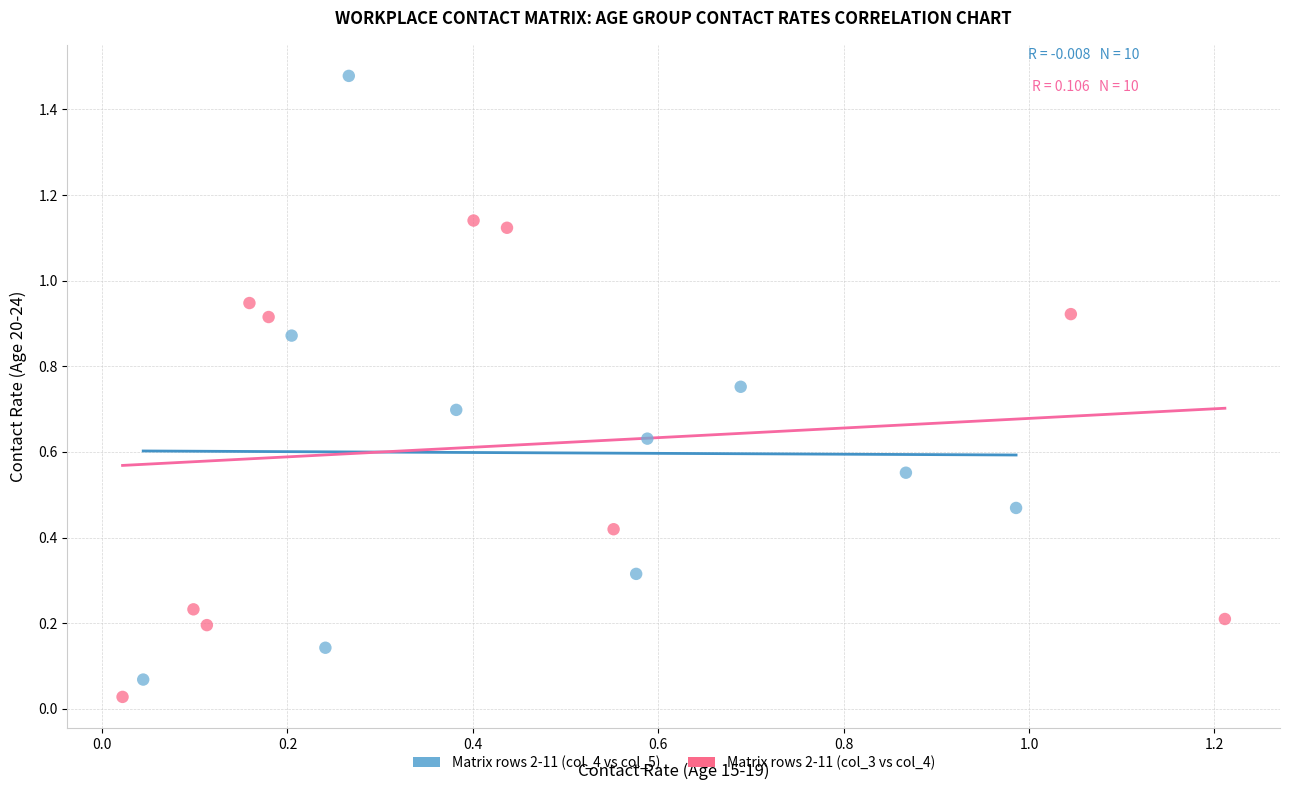

Which series reaches the maximum Y coordinate?

Matrix rows 2-11 (col_4 vs col_5)